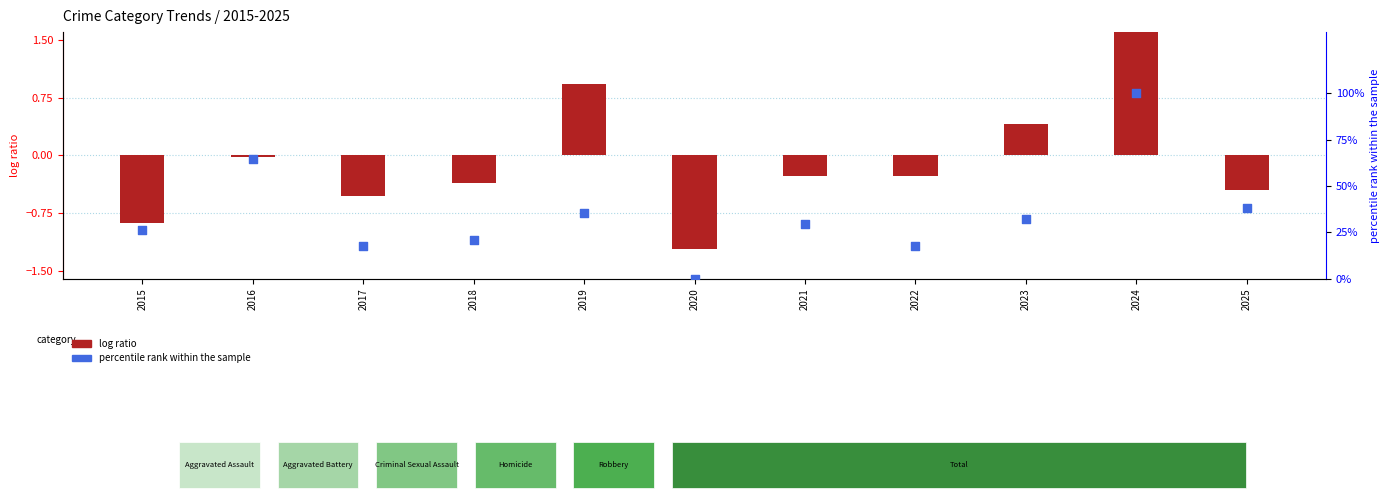

What are all the series names shown in the legend?

log ratio, percentile rank within the sample